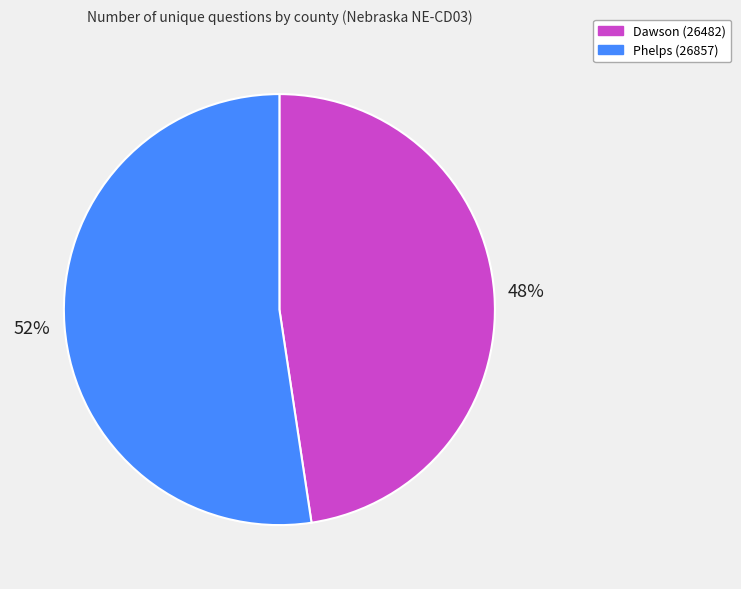

Which slice represents more than half of the pie?

Phelps (26857)